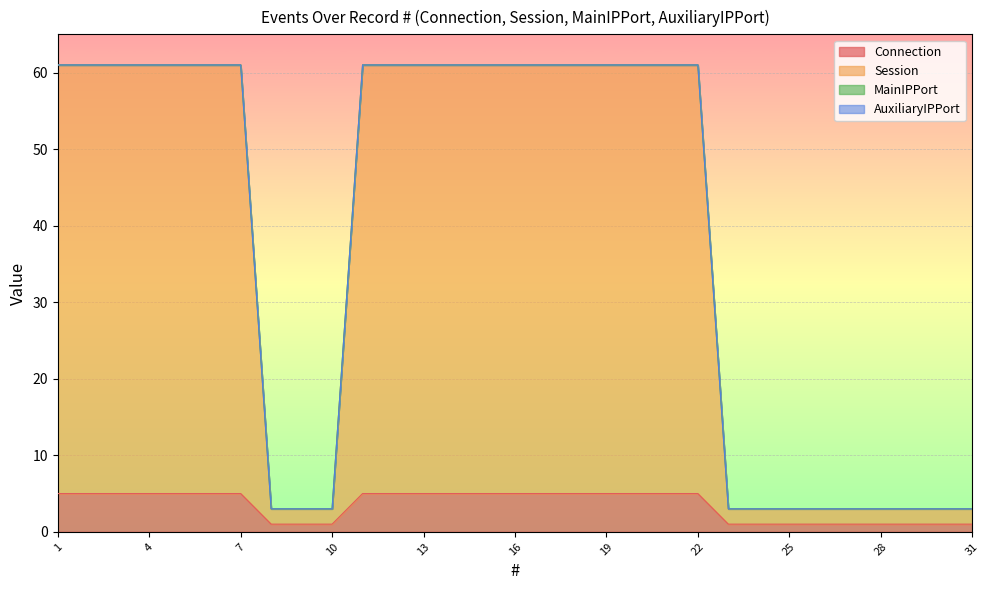

The Session series shows 61 at 17. True or false?

True